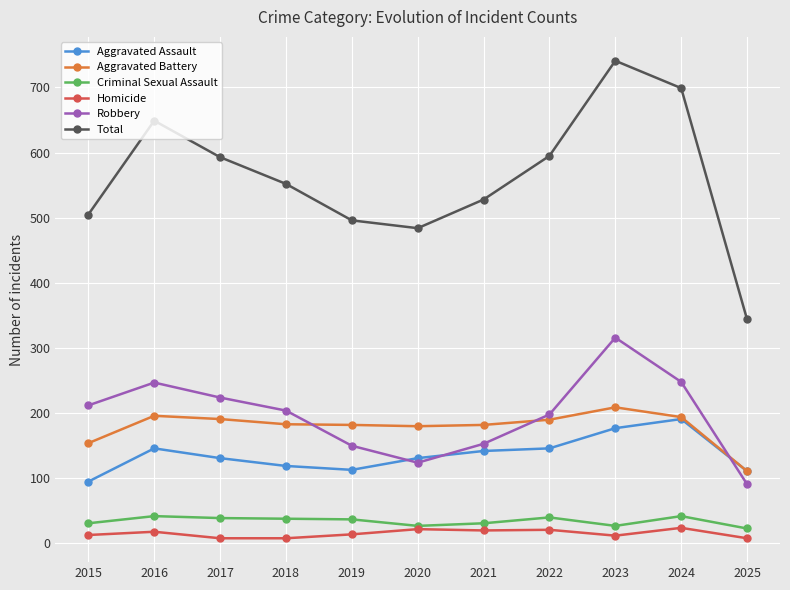

At which category is the sum across all series the highest?

2023